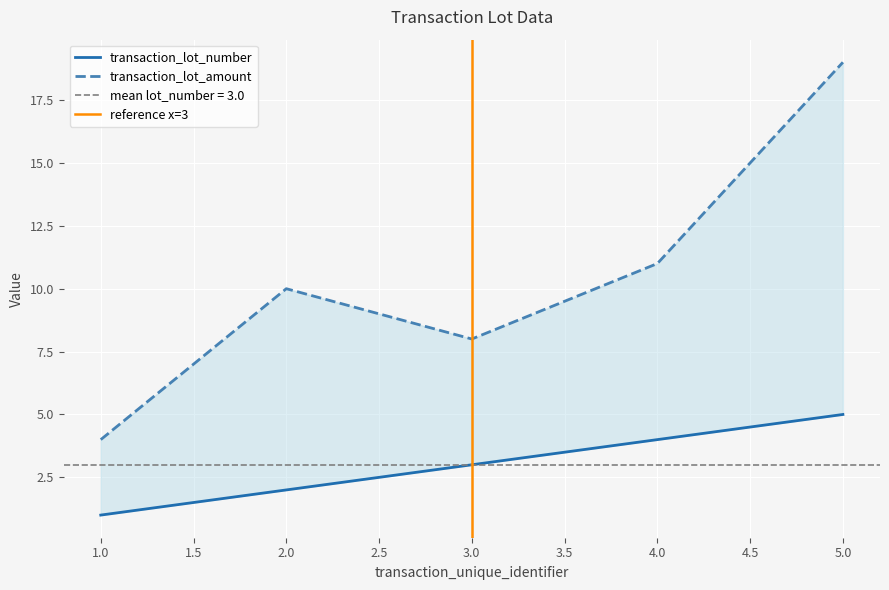

Between 5 and 1, which is larger?

5